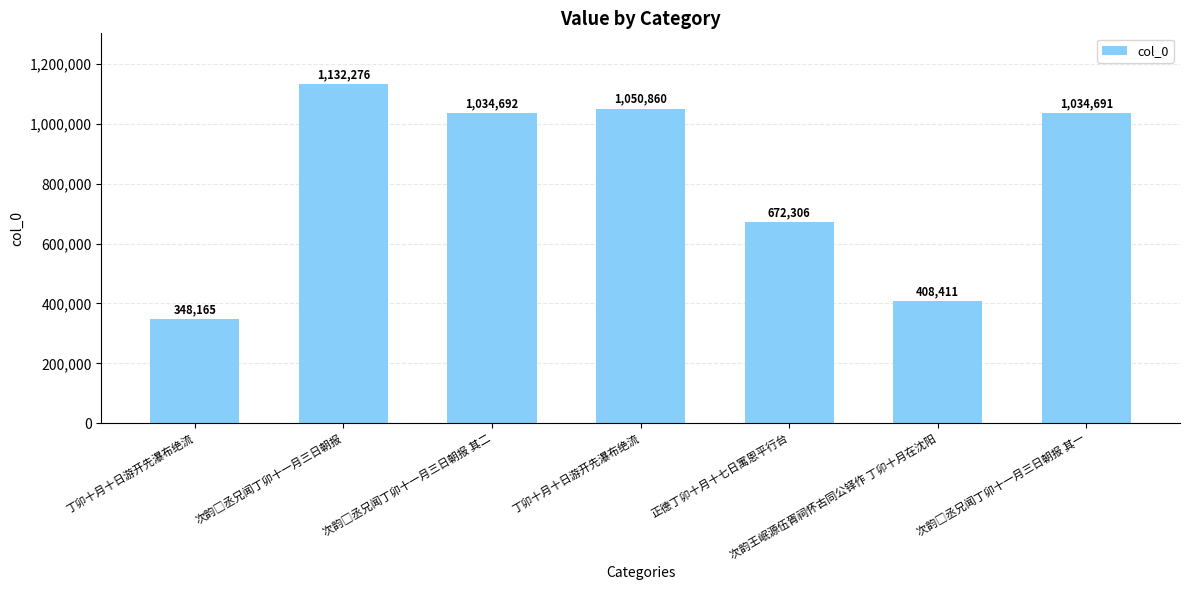

Approximately how many times larger is the value at 次韵□丞兄闻丁卯十一月三日朝报 其二 compared to 次韵王岷源伍胥祠怀古同公铎作 丁卯十月在沈阳?

2.5